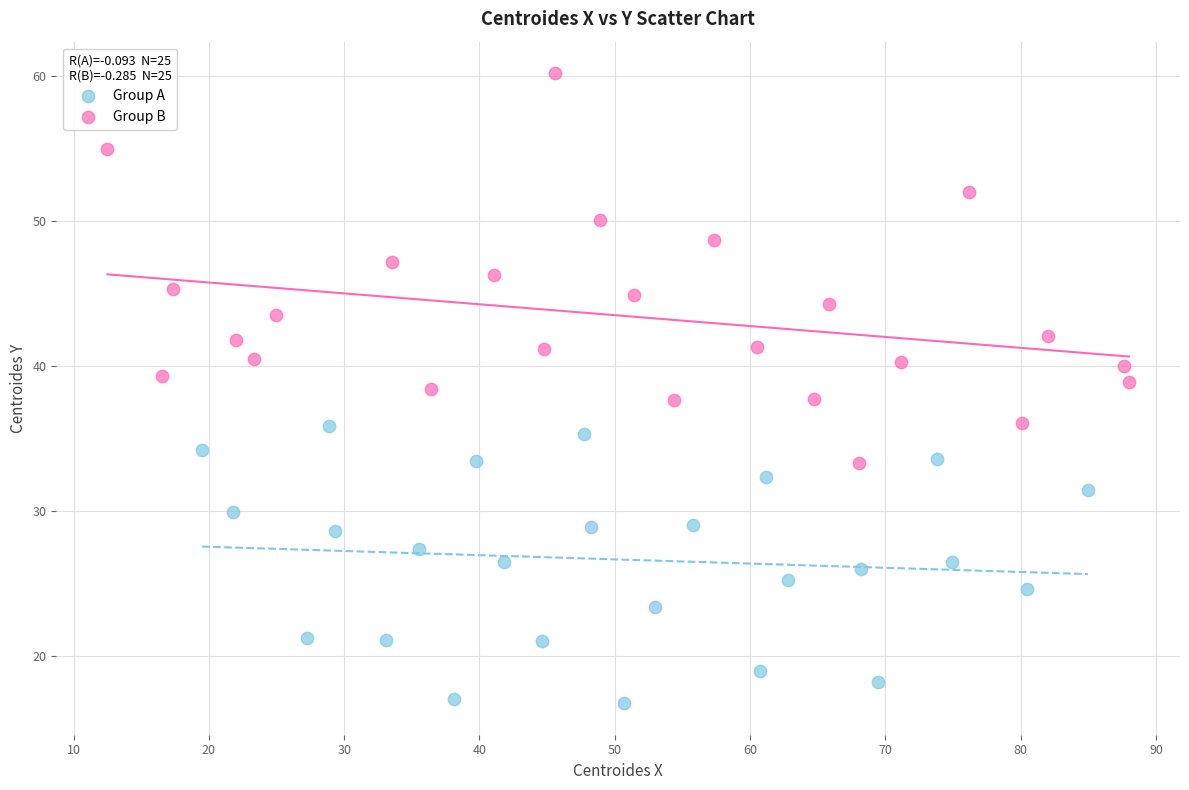

Which series reaches the maximum Y coordinate?

Group B